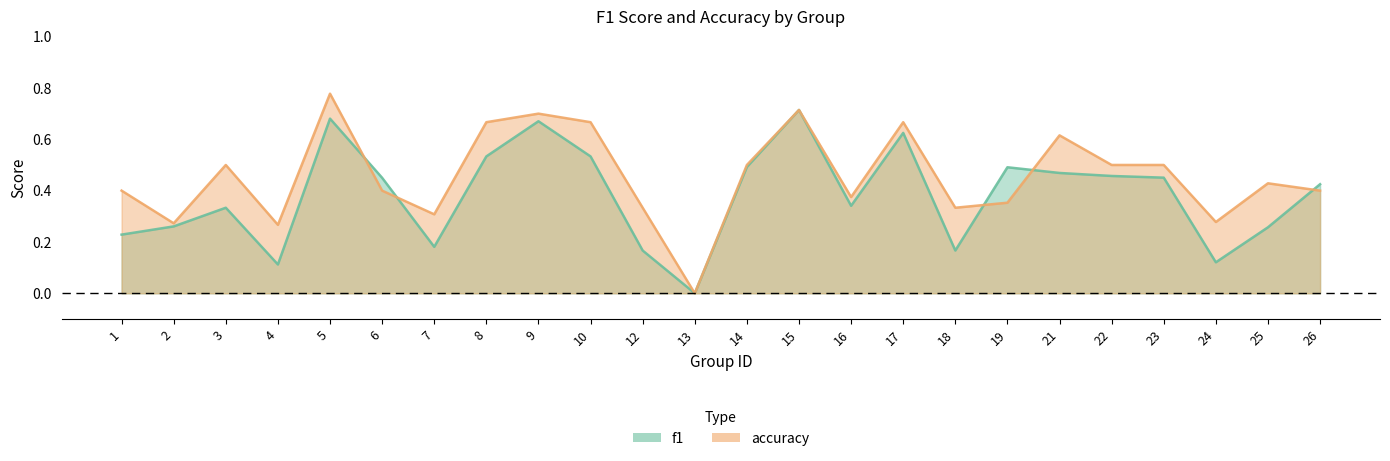

What is the maximum value shown in the chart?

0.8